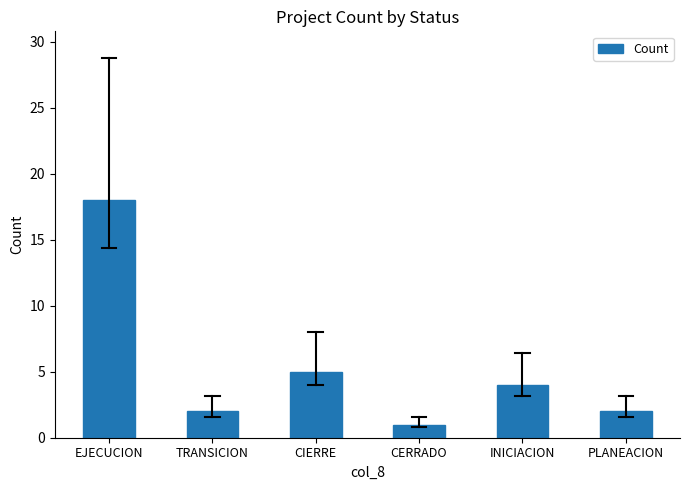

The chart shows a value of 7 at EJECUCION. True or false?

False